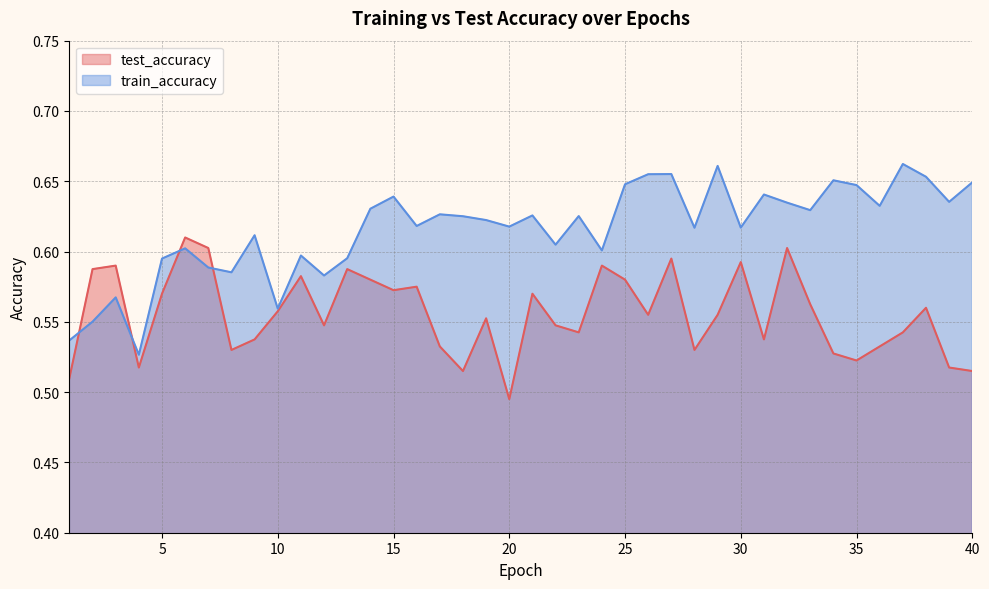

Which label corresponds to the smallest value in the chart?

20